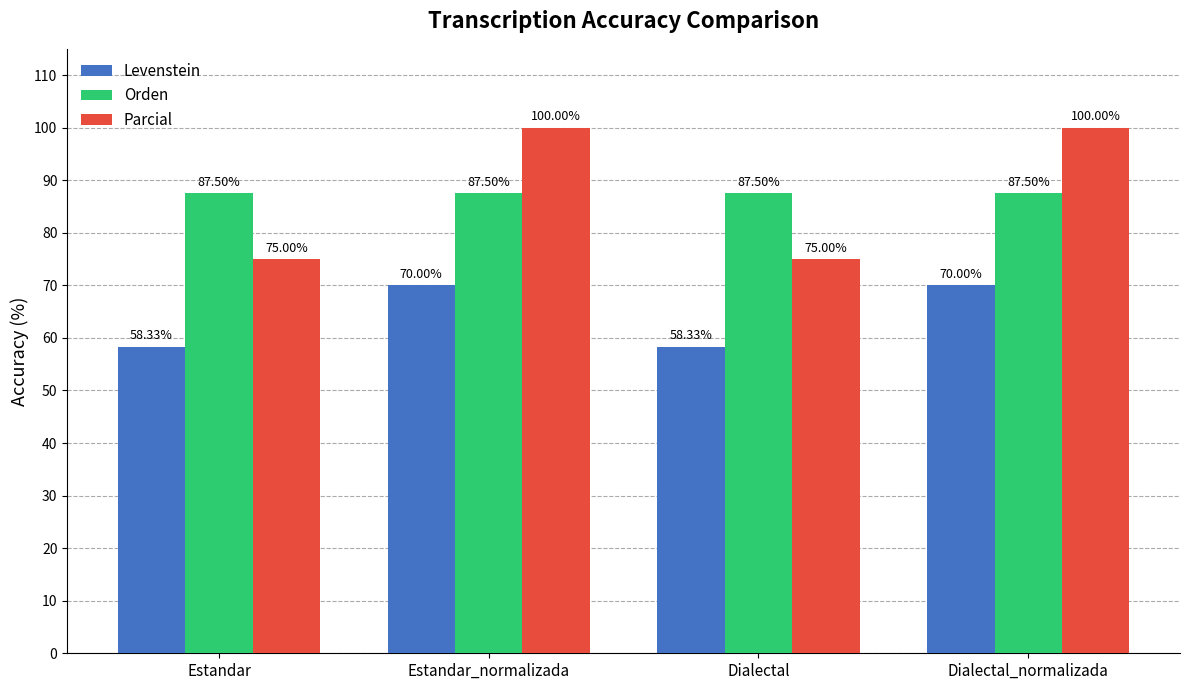

The value of Parcial at Estandar_normalizada is 33.3. True or false?

False